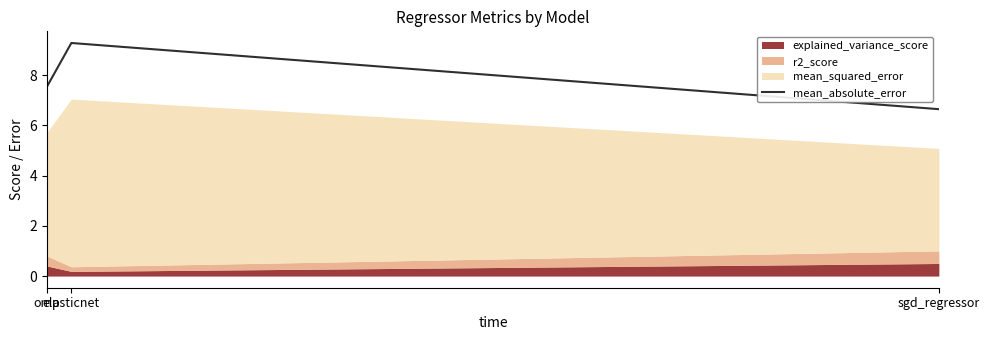

Rank the categories by value from lowest to highest.

sgd_regressor, omp, elasticnet